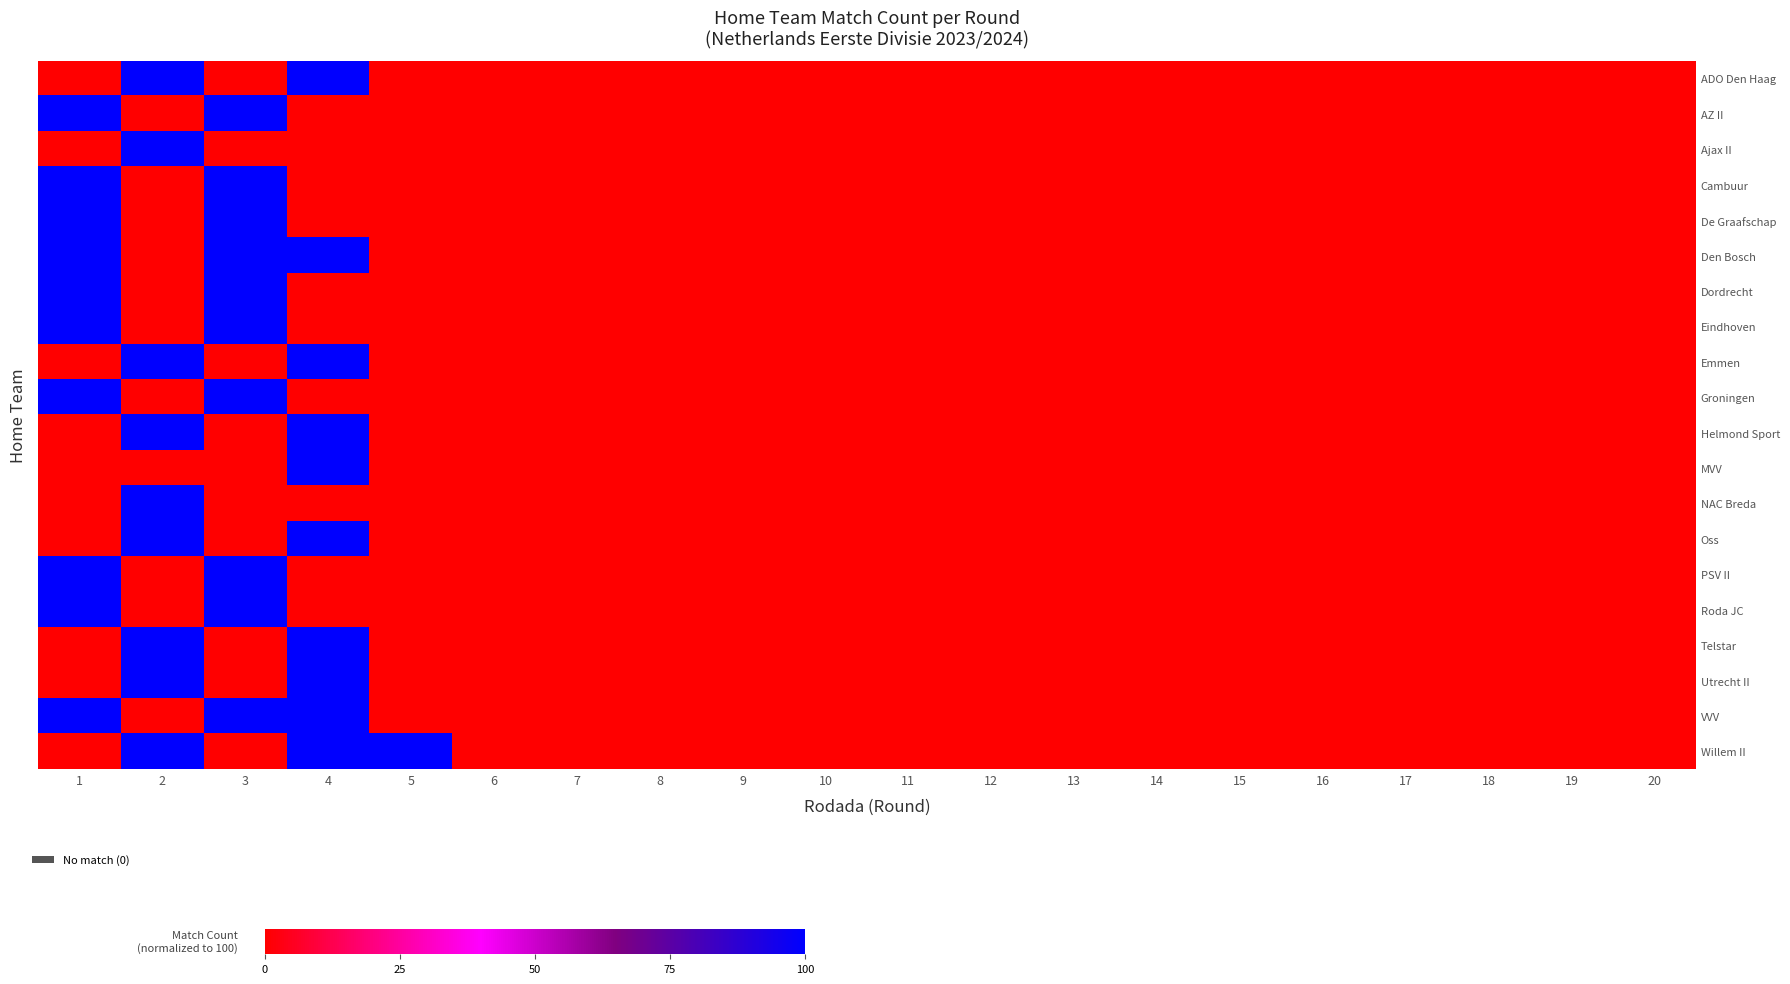

Between 2 and 10, which series saw the biggest shift?

row_0